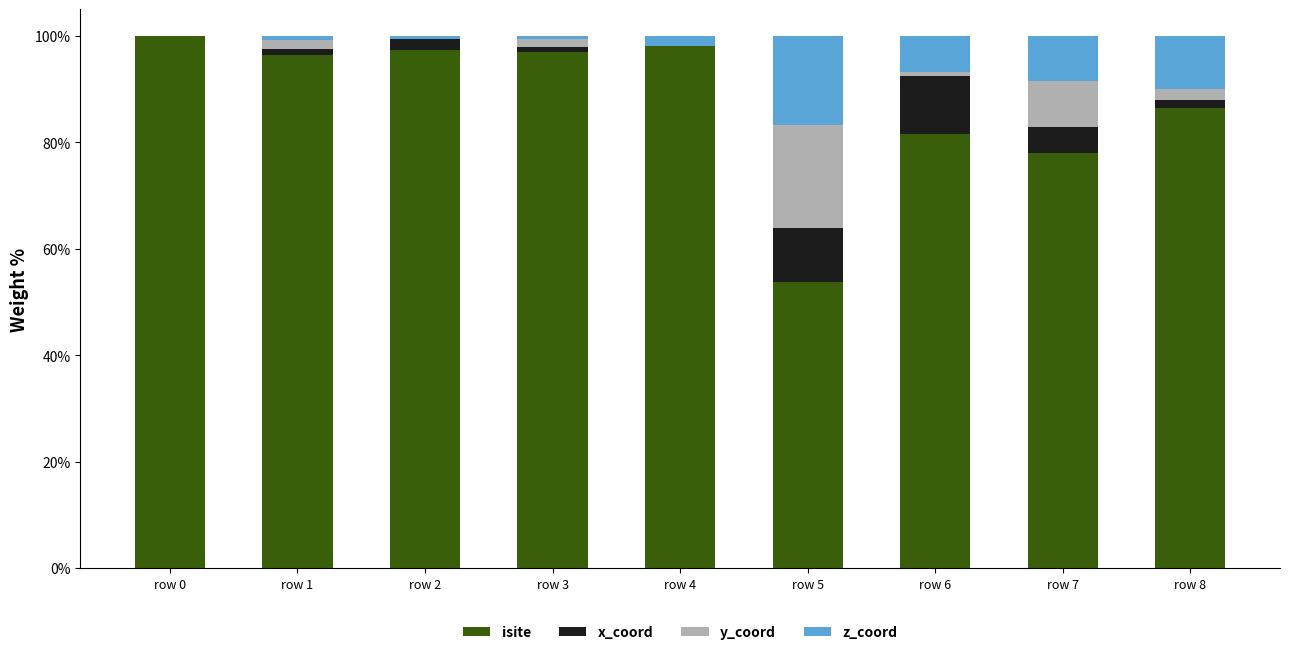

The isite series shows 72.1 at row 5. True or false?

False